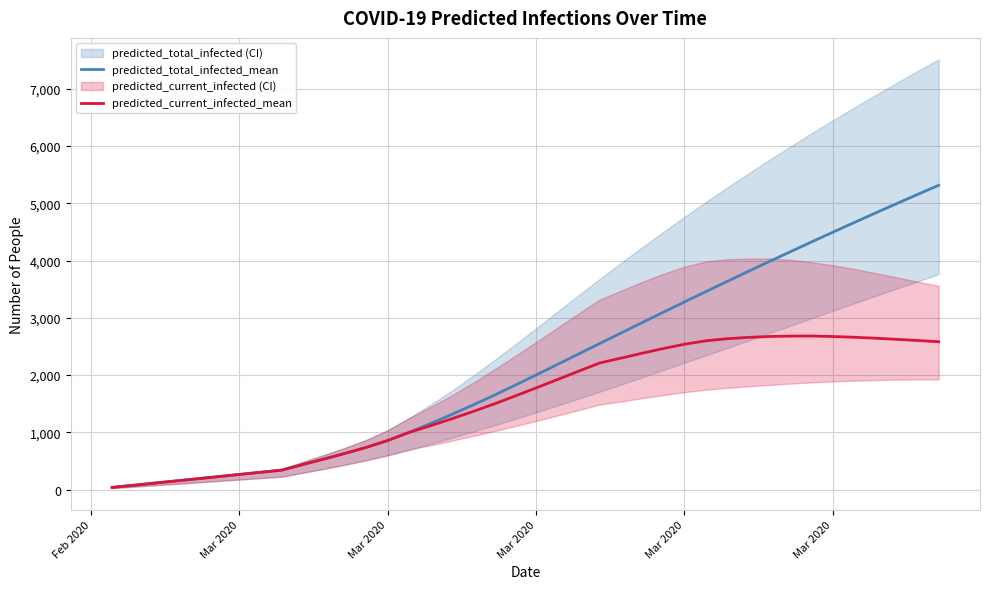

Reading left to right, transcribe all the data shown in this chart.

predicted_total_infected_mean: 38	75	113	151	188	226	264	302	339	438	534	633	738	857	997	1150	1308	1473	1643	1820	2001	2184	2367	2550	2732	2915	3096	3276	3455	3632	3808	3982	4154	4325	4494	4662	4828	4992	5154	5315
predicted_current_infected_mean: 38	75	113	151	188	226	264	302	339	438	534	633	738	857	997	1112	1233	1360	1492	1632	1775	1920	2066	2211	2295	2381	2463	2538	2598	2635	2658	2674	2681	2682	2674	2661	2644	2625	2604	2582